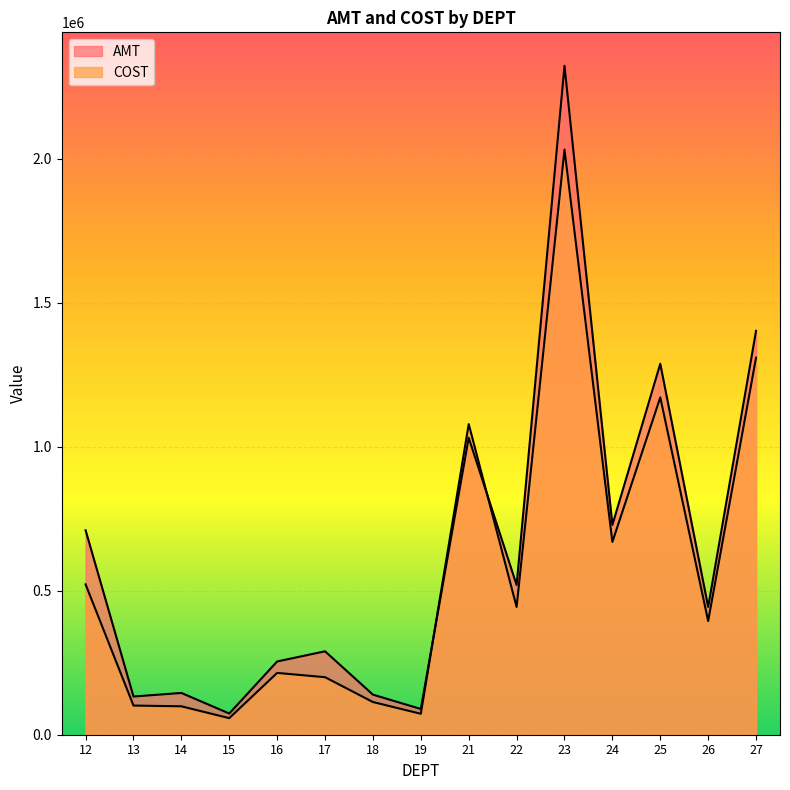

How many interior local peaks does the COST series have?

4